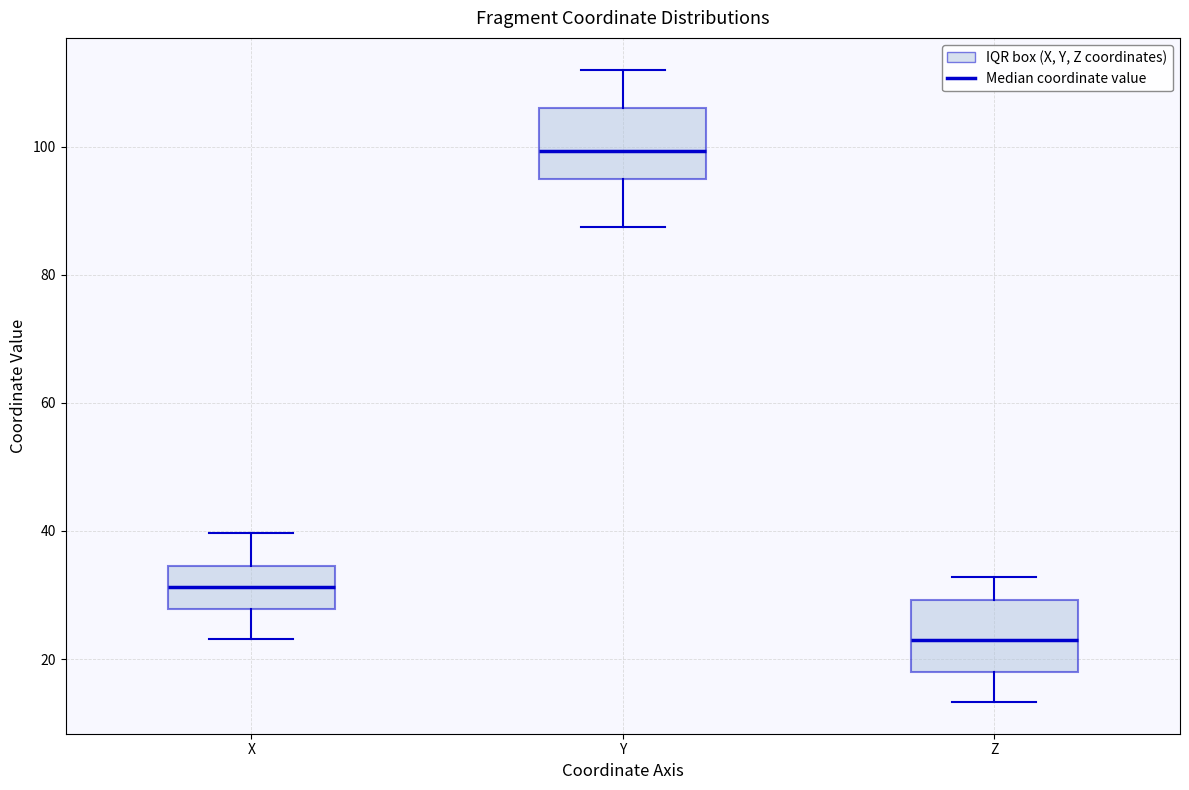

Where does the upper whisker of the box for Z end on the y-axis? The values are not printed on the chart, so give them approximately, as read against the axis.

32